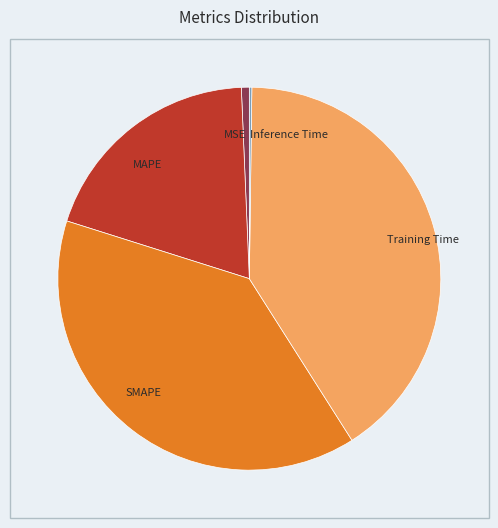

Combined, do MAPE and MSE account for over 50%?

No